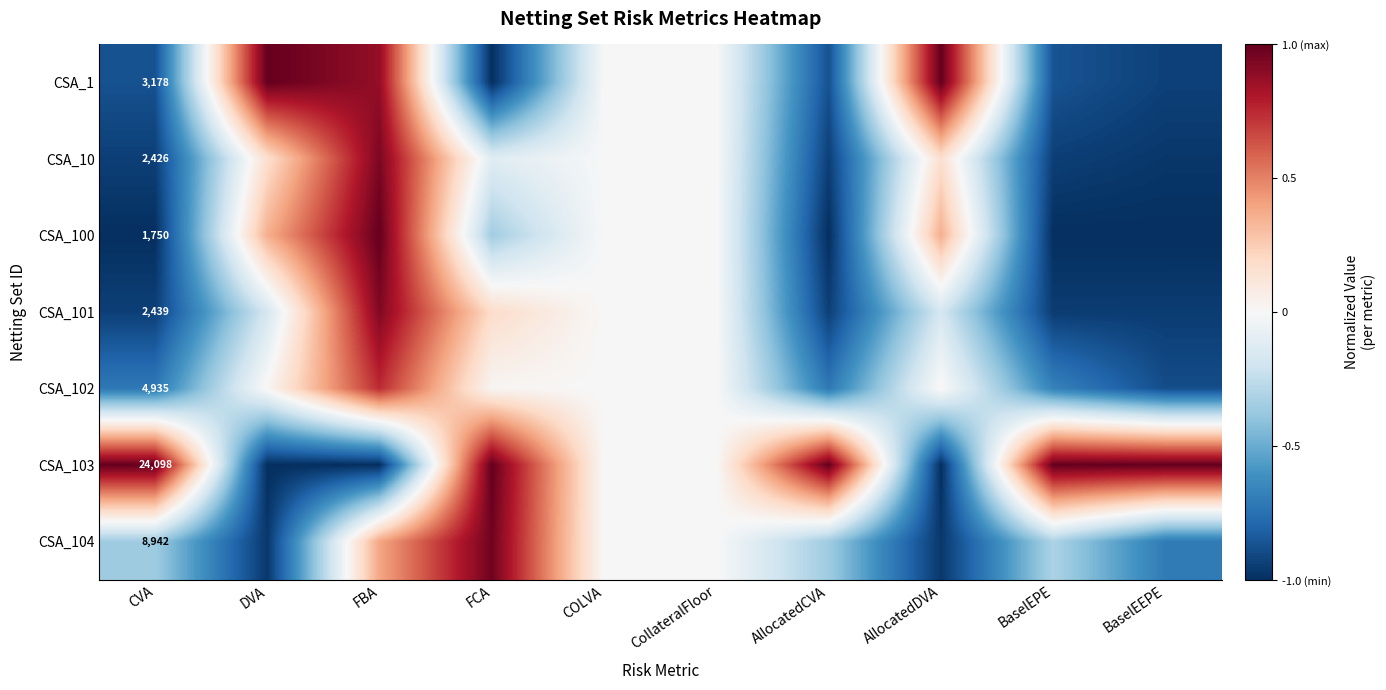

What is the minimum value shown in the chart?

-1.0